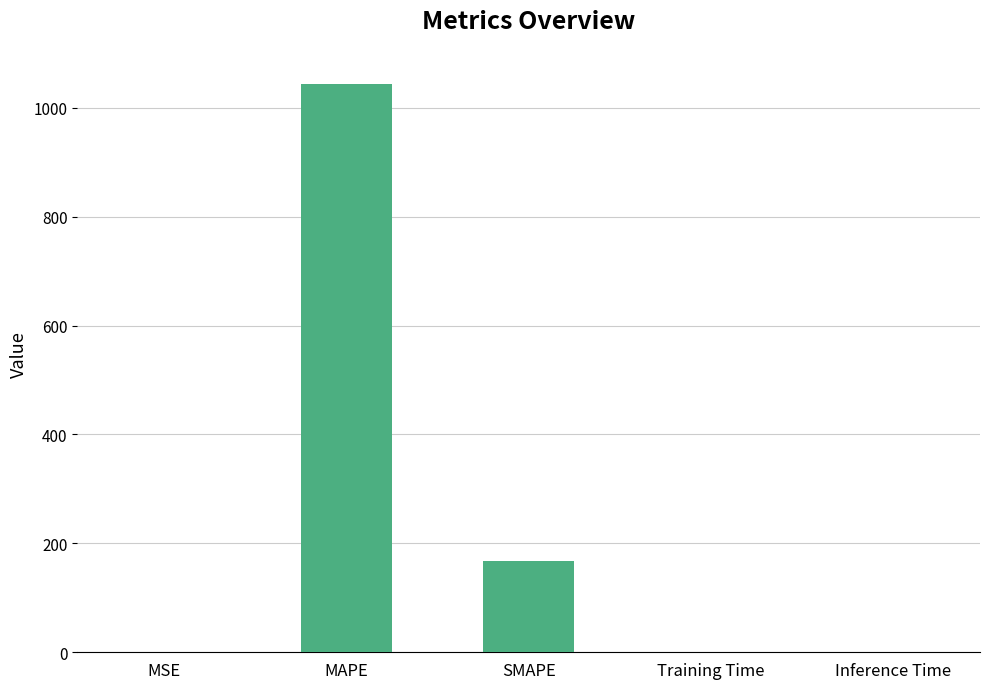

Between Inference Time and MAPE, which is larger?

MAPE